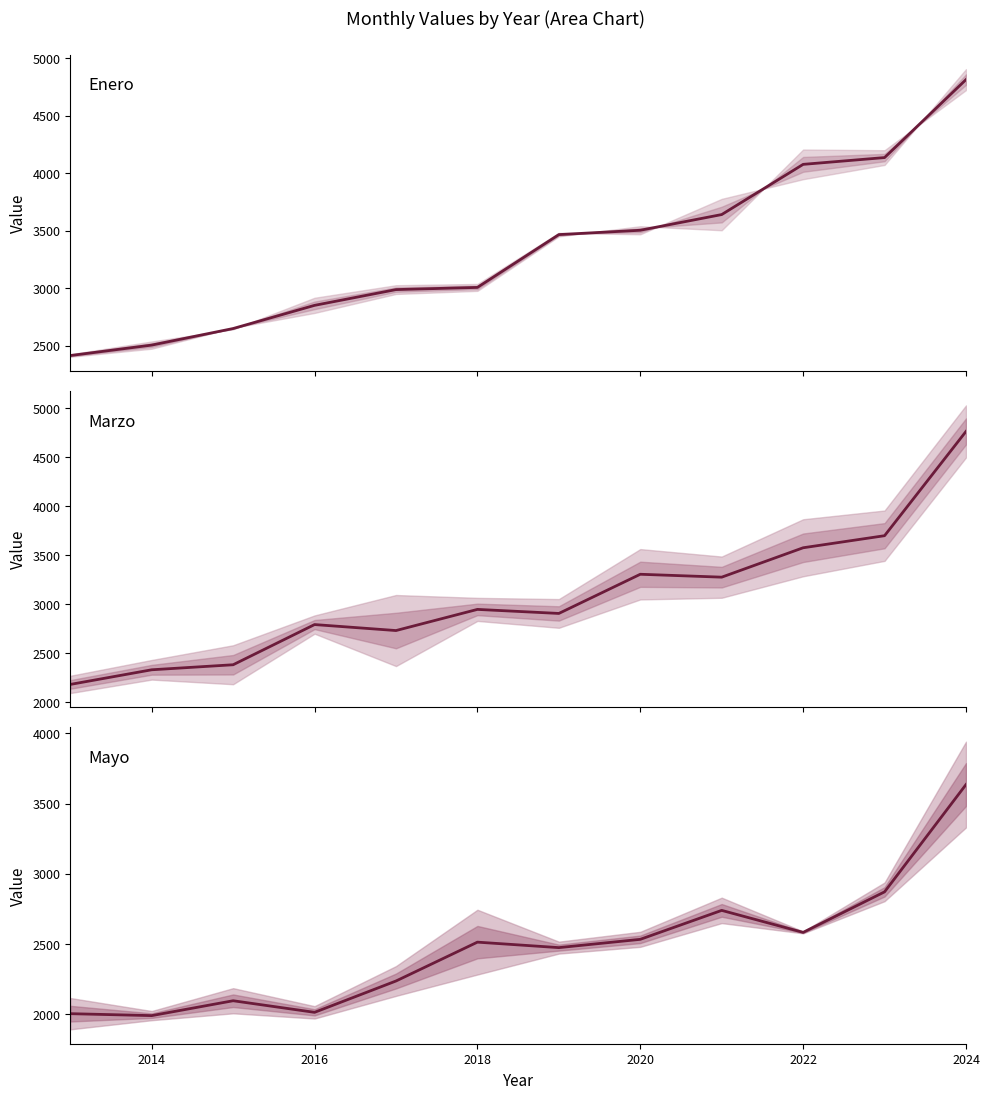

True or false: Marzo and Enero intersect in this chart.

False